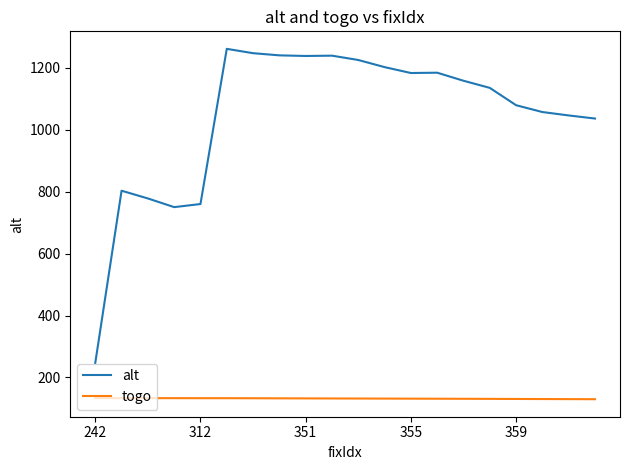

Rank the series by their average value, from highest to lowest.

alt, togo